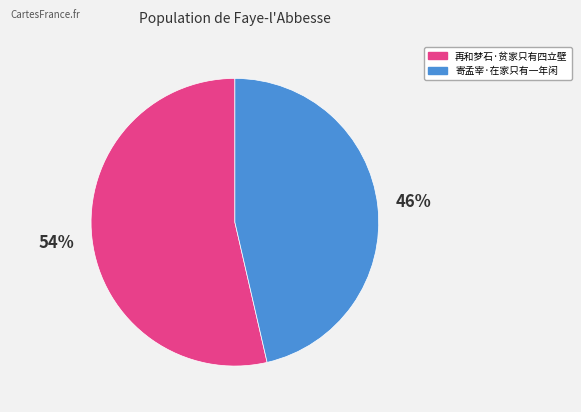

How many segments does this pie chart have?

2